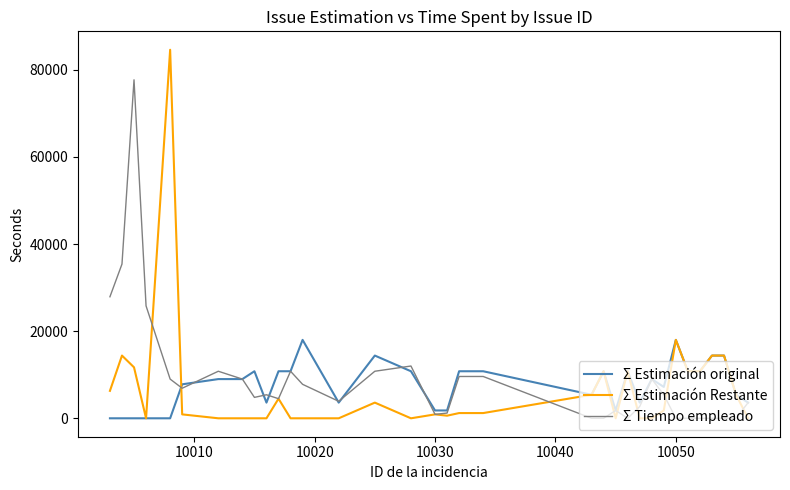

Is it true that Σ Estimación Restante equals 17338 at 12?

False